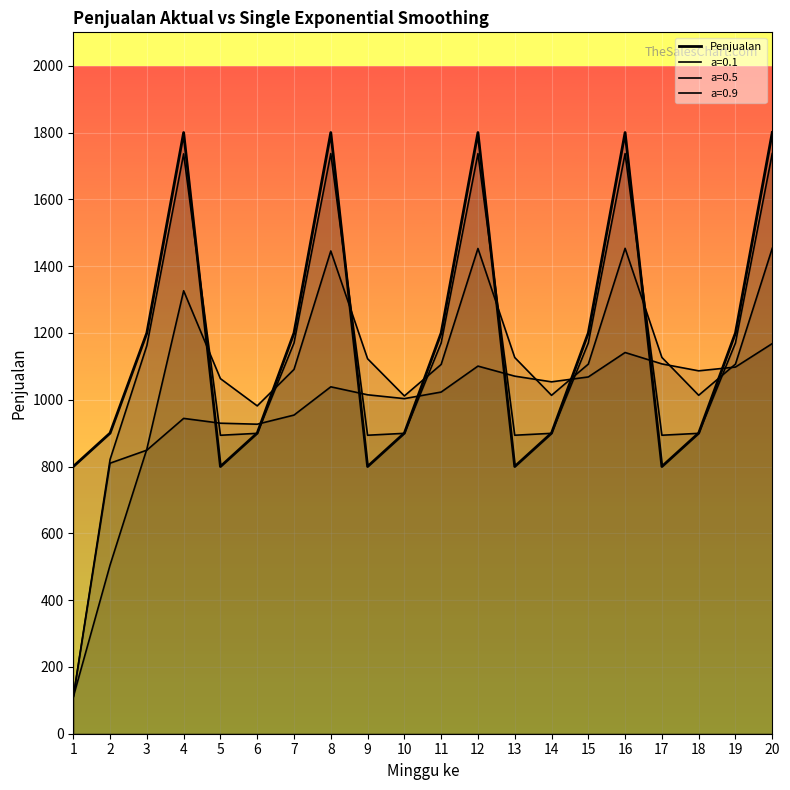

What is the maximum value shown in the chart?

1800